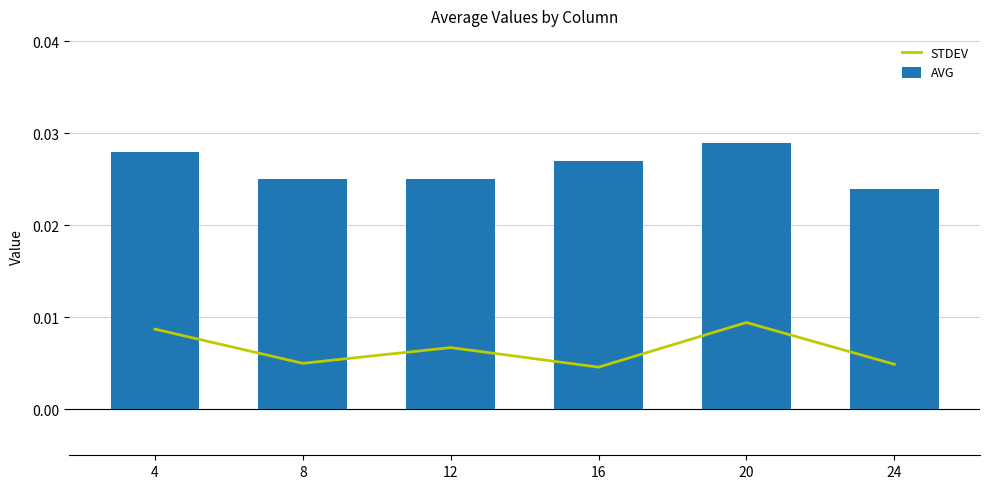

True or false: AVG has a value of 0.0 at 8.

True